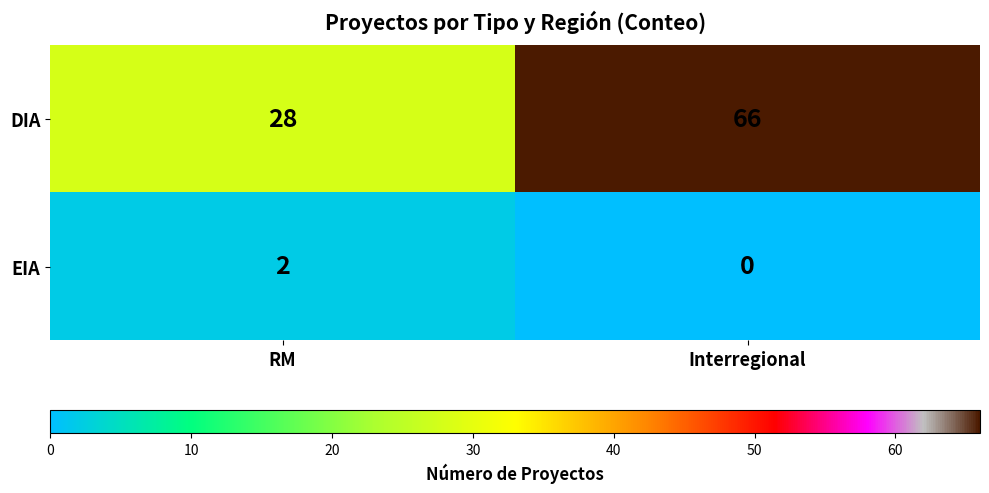

Which series changed the most between RM and Interregional?

DIA